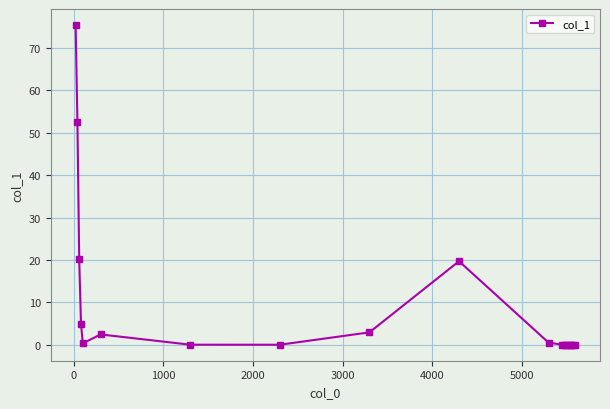

What is the sum of all values?

179.1